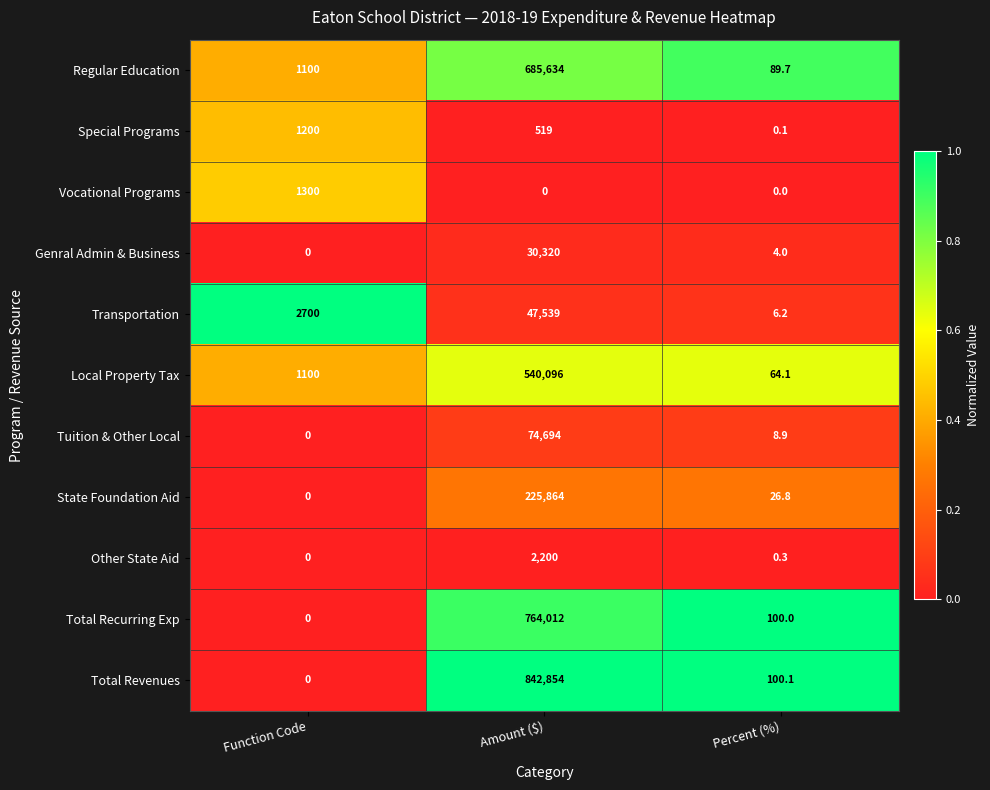

What is the average value of the Local Property Tax series?

180420.0